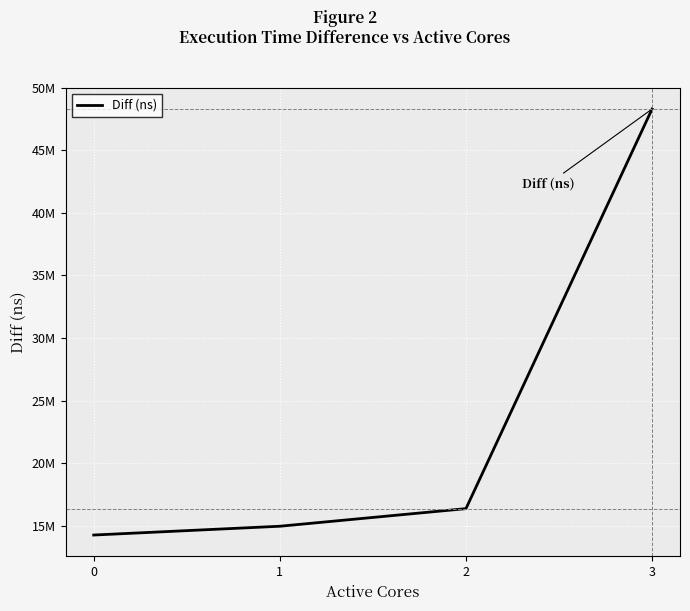

Does the chart display data point markers on the line(s)?

No